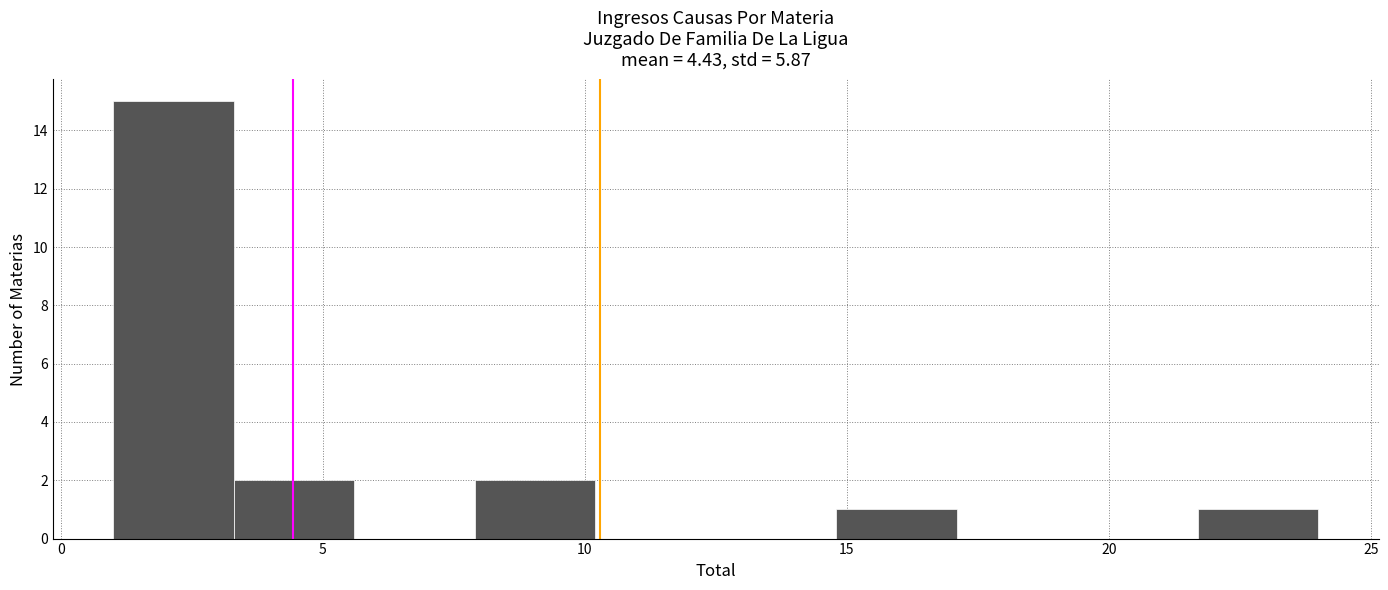

Over which range of the x-axis is the bar tallest?

1.0 to 3.3